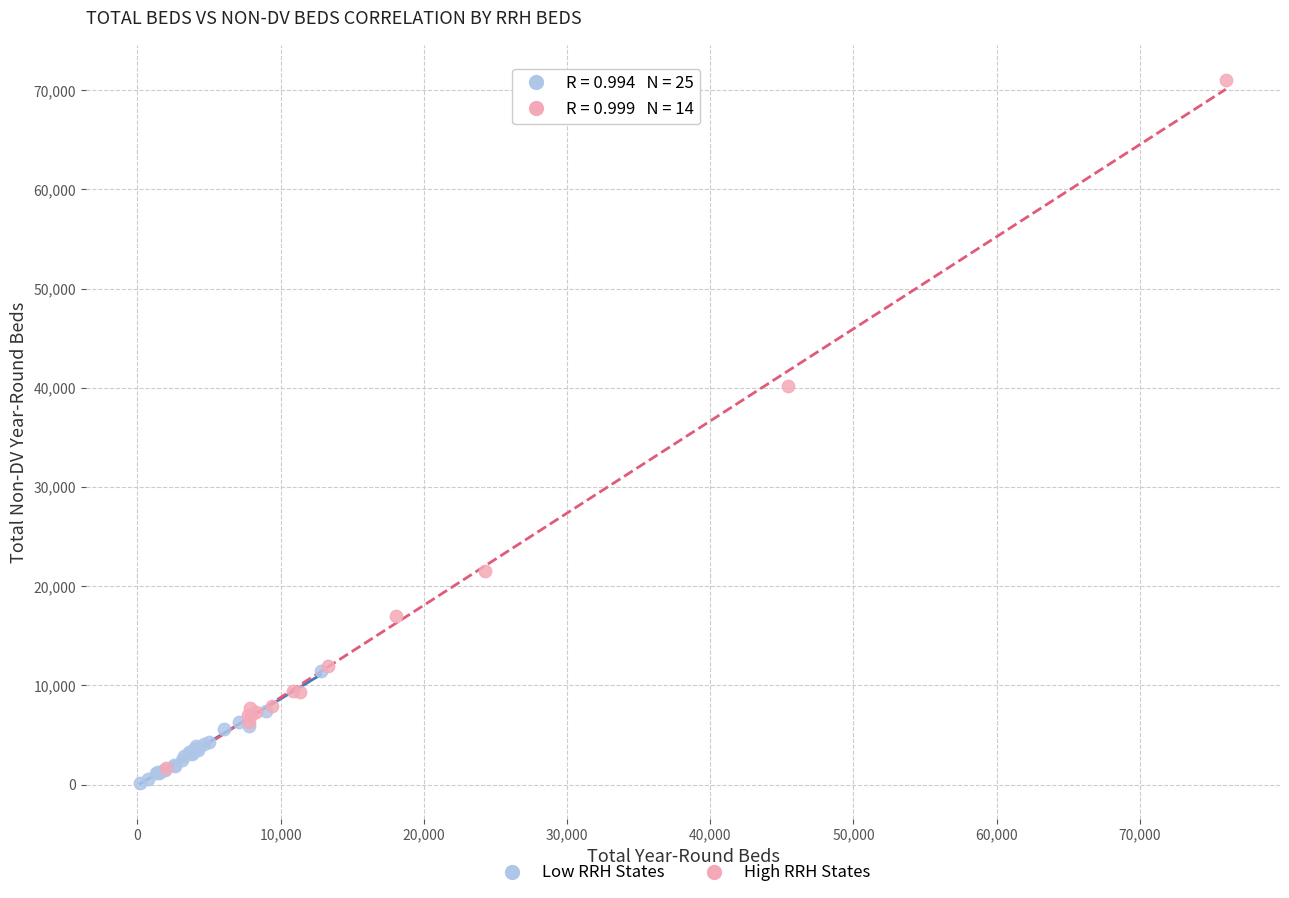

Which series reaches the minimum Y coordinate?

Low RRH States